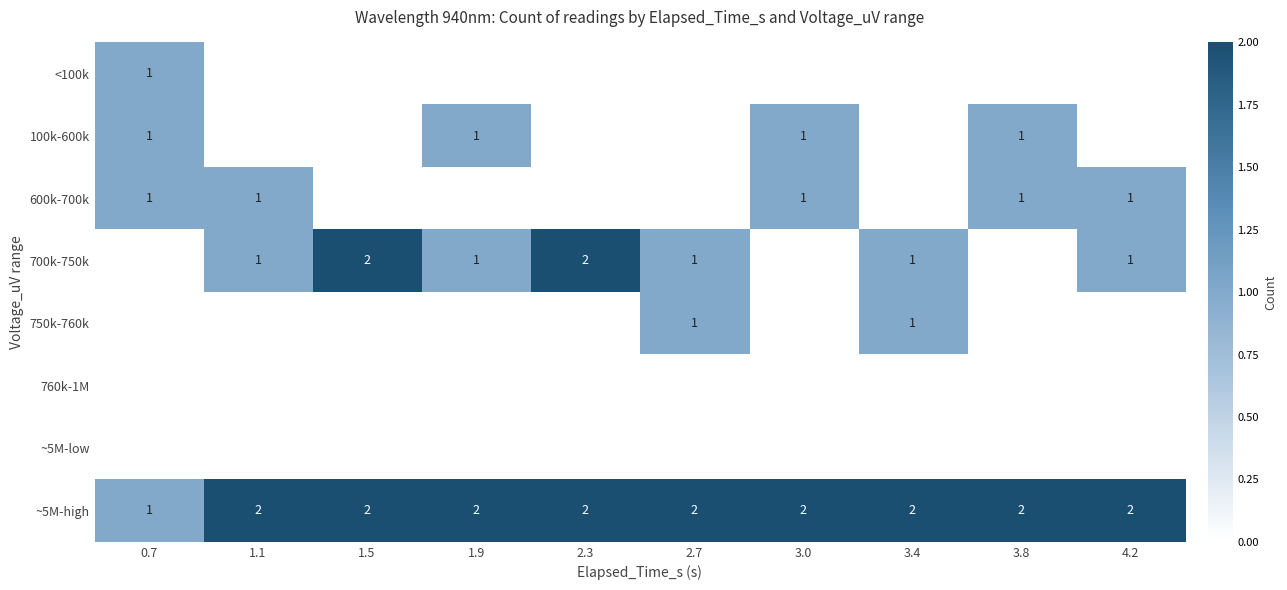

Where is ~5M-high nearest to the value 1?

0.7